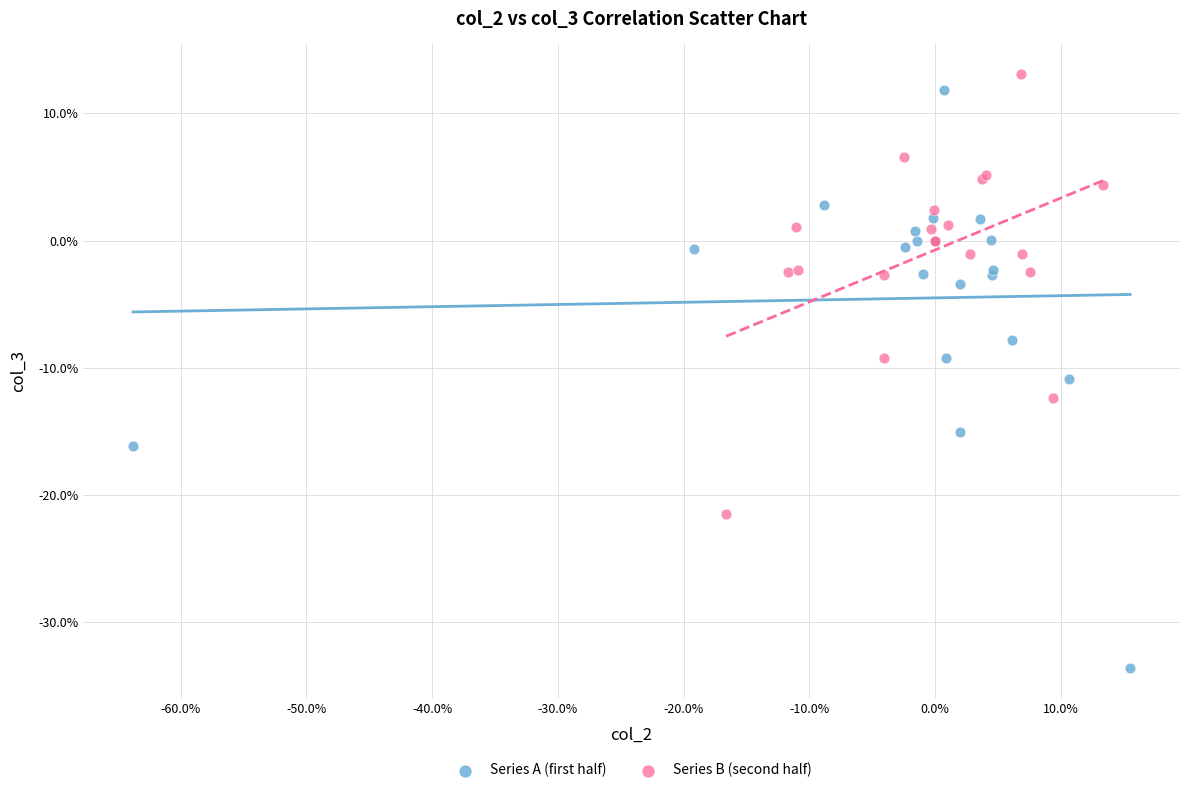

What are all the series names shown in the legend?

Series A (first half), Series B (second half)